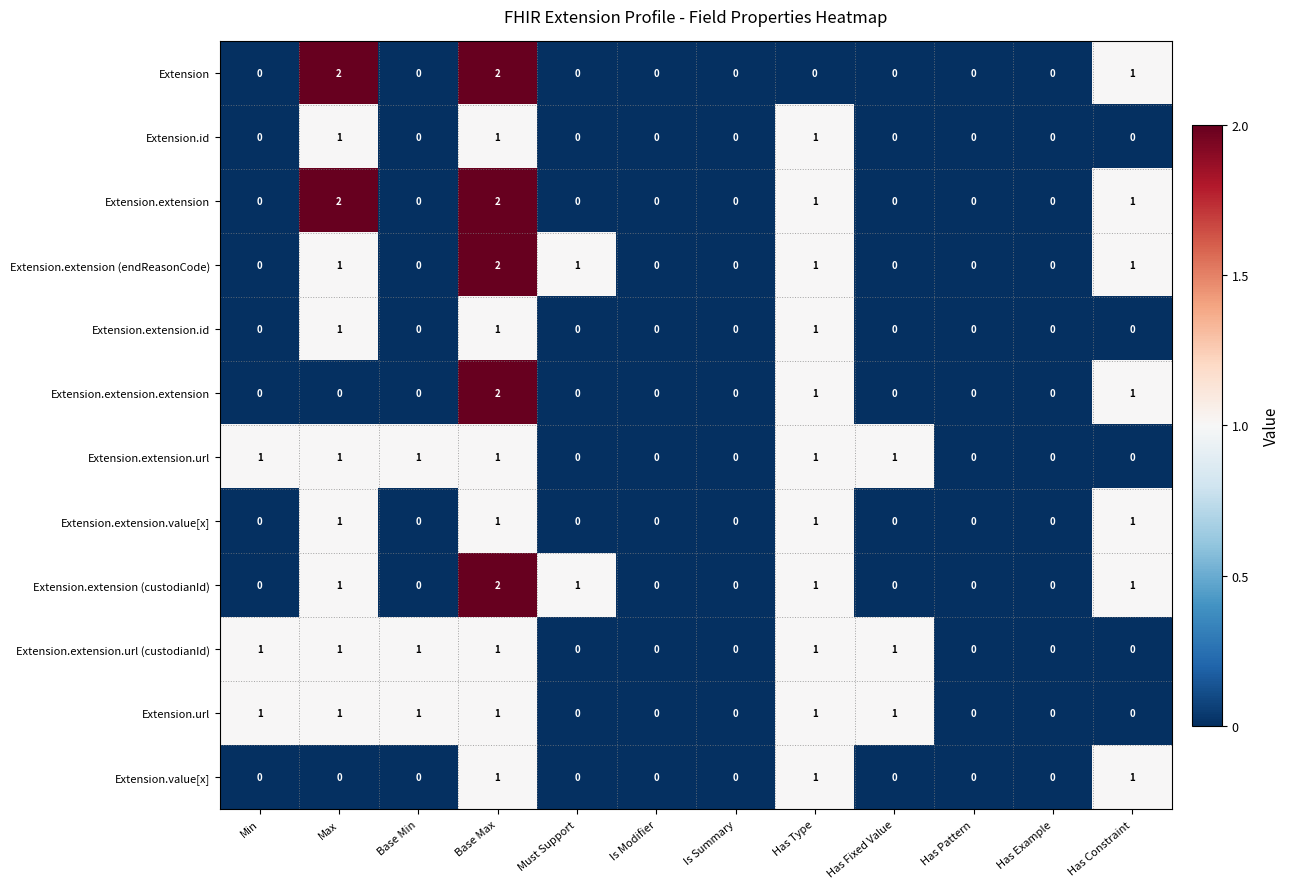

How many Extension.extension.value[x] values are between 0 and 1?

12